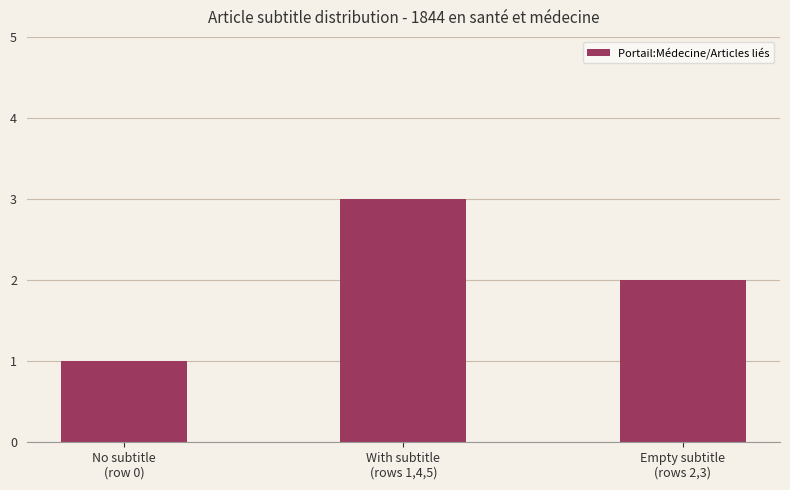

What position from the left is Empty subtitle
(rows 2,3)?

3